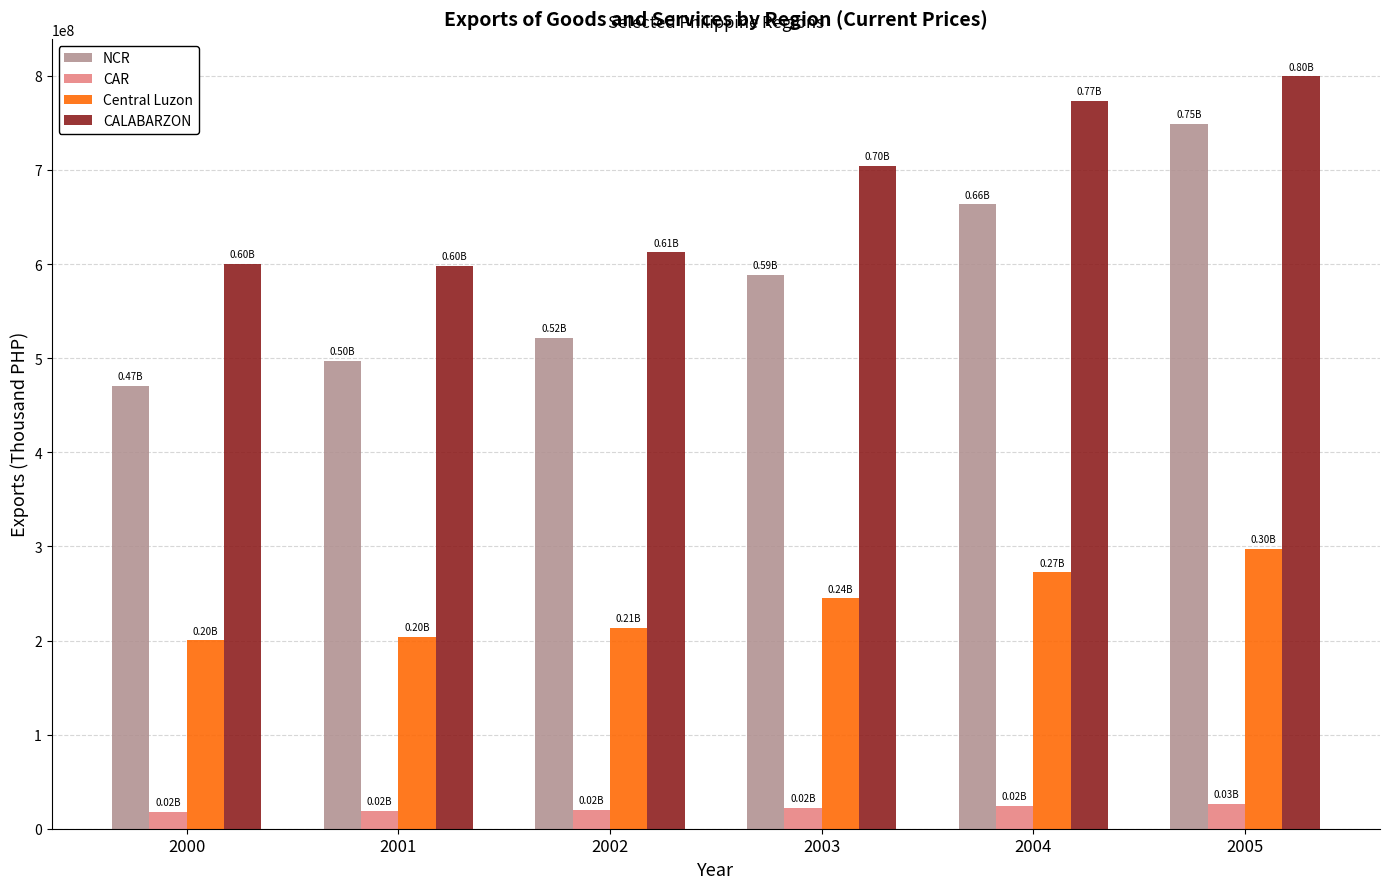

Which series changed the most between 2003 and 2004?

NCR